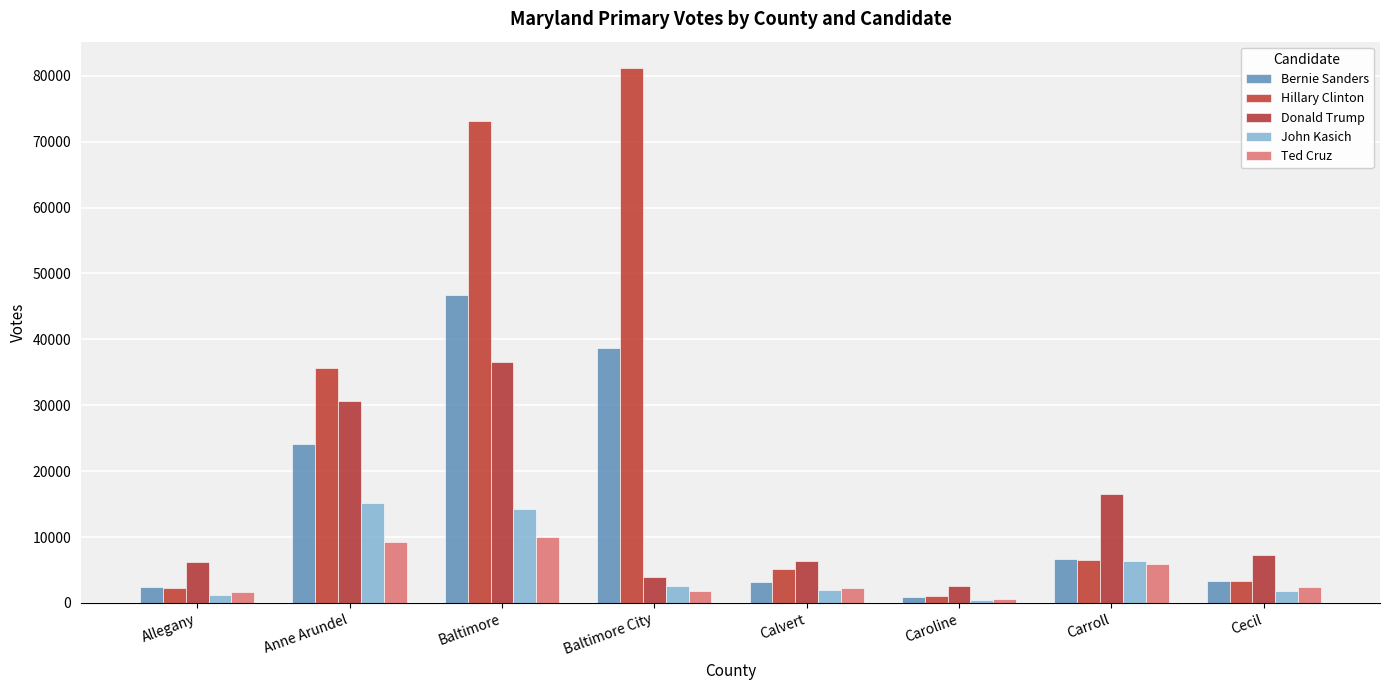

Rank the series at Baltimore from highest to lowest value.

Hillary Clinton, Bernie Sanders, Donald Trump, John Kasich, Ted Cruz